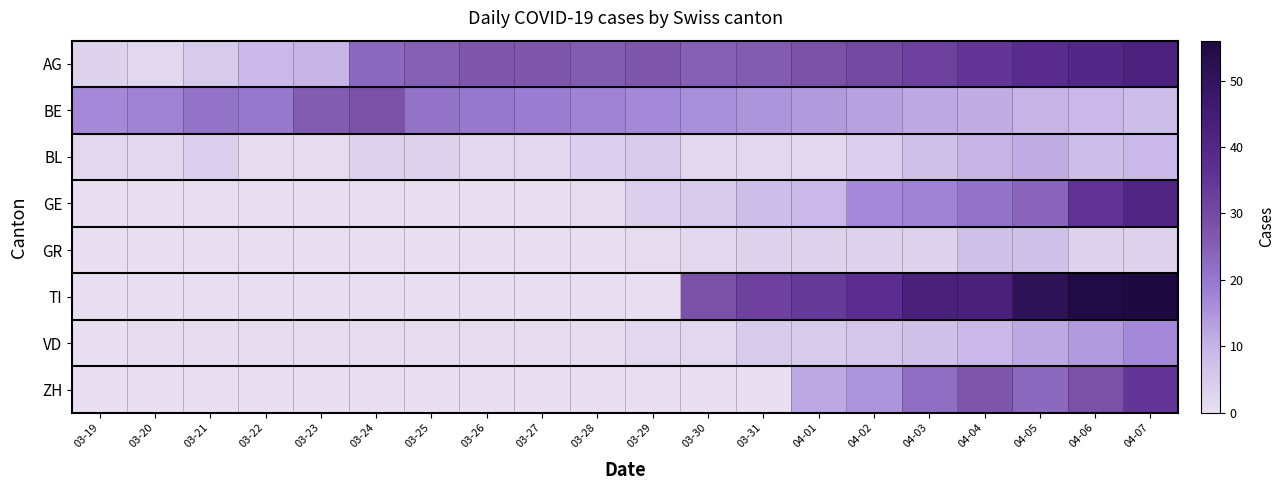

Reading left to right, what are all the values shown in this chart?

AG: 03-19=3	03-20=2	03-21=5	03-22=9	03-23=10	03-24=23	03-25=25	03-26=27	03-27=27	03-28=26	03-29=27	03-30=25	03-31=26	04-01=28	04-02=30	04-03=32	04-04=35	04-05=38	04-06=40	04-07=42
BE: 03-19=17	03-20=18	03-21=21	03-22=20	03-23=26	03-24=28	03-25=21	03-26=20	03-27=19	03-28=18	03-29=17	03-30=16	03-31=15	04-01=14	04-02=13	04-03=12	04-04=11	04-05=10	04-06=9	04-07=8
BL: 03-19=2	03-20=2	03-21=4	03-22=1	03-23=1	03-24=3	03-25=3	03-26=2	03-27=2	03-28=4	03-29=5	03-30=2	03-31=2	04-01=2	04-02=4	04-03=7	04-04=10	04-05=11	04-06=8	04-07=9
GE: 03-19=0	03-20=0	03-21=0	03-22=0	03-23=0	03-24=0	03-25=0	03-26=0	03-27=0	03-28=1	03-29=4	03-30=5	03-31=8	04-01=9	04-02=17	04-03=18	04-04=21	04-05=24	04-06=36	04-07=41
GR: 03-19=0	03-20=0	03-21=0	03-22=0	03-23=0	03-24=0	03-25=0	03-26=0	03-27=0	03-28=0	03-29=1	03-30=2	03-31=3	04-01=3	04-02=3	04-03=3	04-04=7	04-05=7	04-06=3	04-07=3
TI: 03-19=0	03-20=0	03-21=0	03-22=0	03-23=0	03-24=0	03-25=0	03-26=0	03-27=0	03-28=0	03-29=0	03-30=28	03-31=32	04-01=34	04-02=37	04-03=43	04-04=43	04-05=51	04-06=55	04-07=56
VD: 03-19=0	03-20=1	03-21=1	03-22=1	03-23=1	03-24=1	03-25=1	03-26=1	03-27=1	03-28=1	03-29=2	03-30=2	03-31=5	04-01=5	04-02=6	04-03=7	04-04=9	04-05=12	04-06=14	04-07=17
ZH: 03-19=0	03-20=0	03-21=0	03-22=0	03-23=0	03-24=0	03-25=0	03-26=0	03-27=0	03-28=0	03-29=0	03-30=0	03-31=0	04-01=12	04-02=15	04-03=22	04-04=27	04-05=23	04-06=28	04-07=35